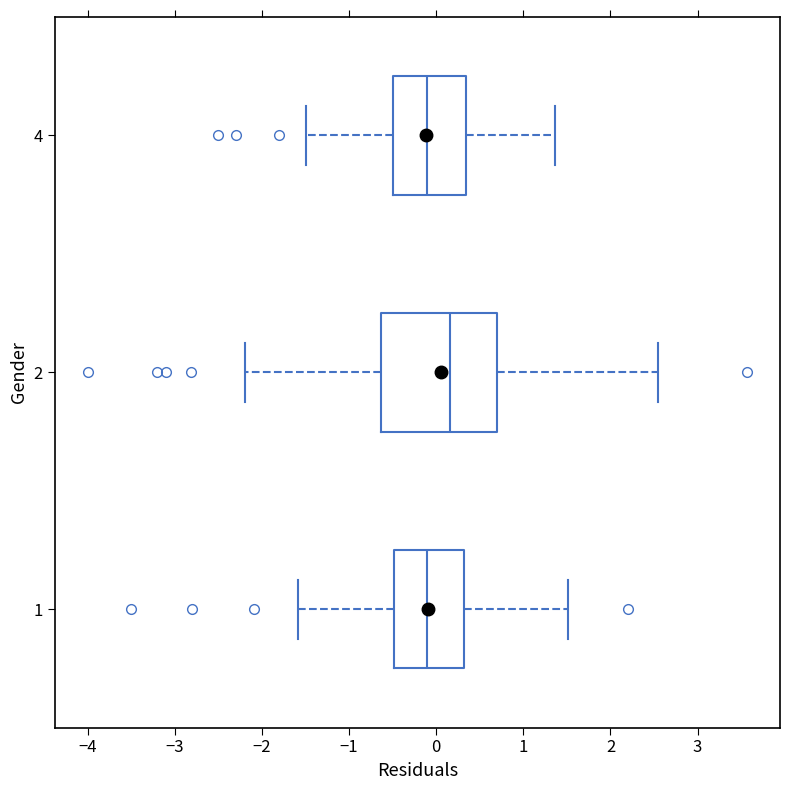

Reading bottom to top, transcribe this box plot: for each box, give where its median line is, the range the box spans, and where its two whiskers end, as read against the x-axis. The values are not printed on the chart, so give them approximately, as read against the axis.

1: median -0.1, box -0.5 to 0.3, whiskers -1.6 to 1.5
2: median 0.2, box -0.6 to 0.7, whiskers -2.2 to 2.5
4: median -0.1, box -0.5 to 0.3, whiskers -1.5 to 1.4